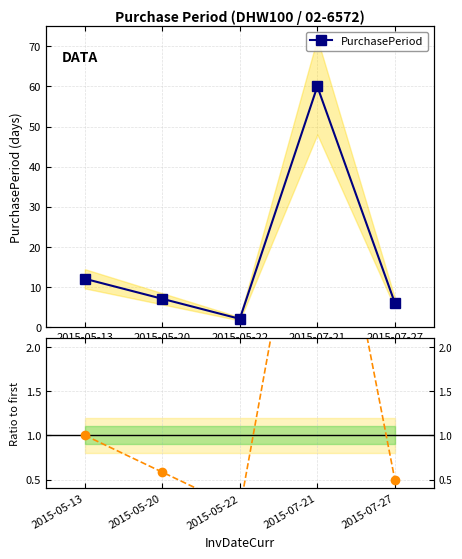

Does the chart display data point markers on the line(s)?

Yes